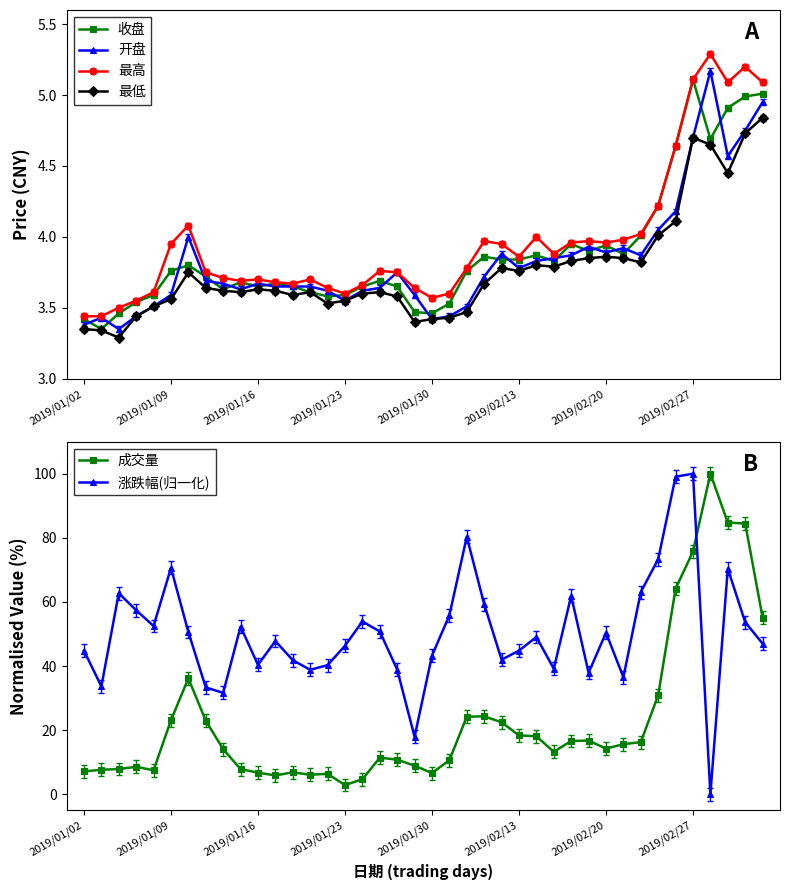

Read the 最高 value at 2019/02/27.

5.1